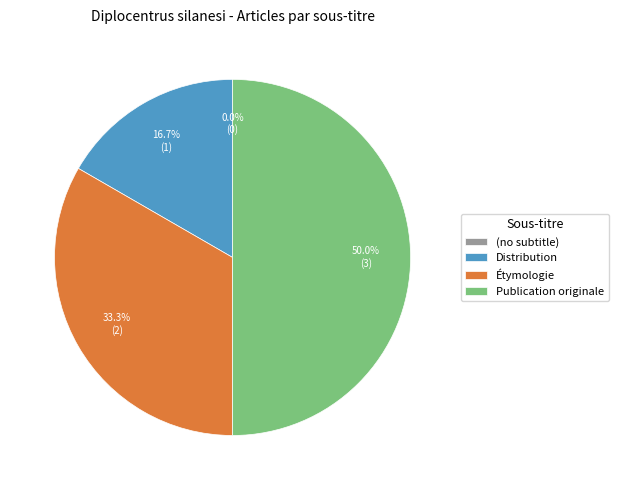

To the nearest percent, what is the average slice percentage?

25%